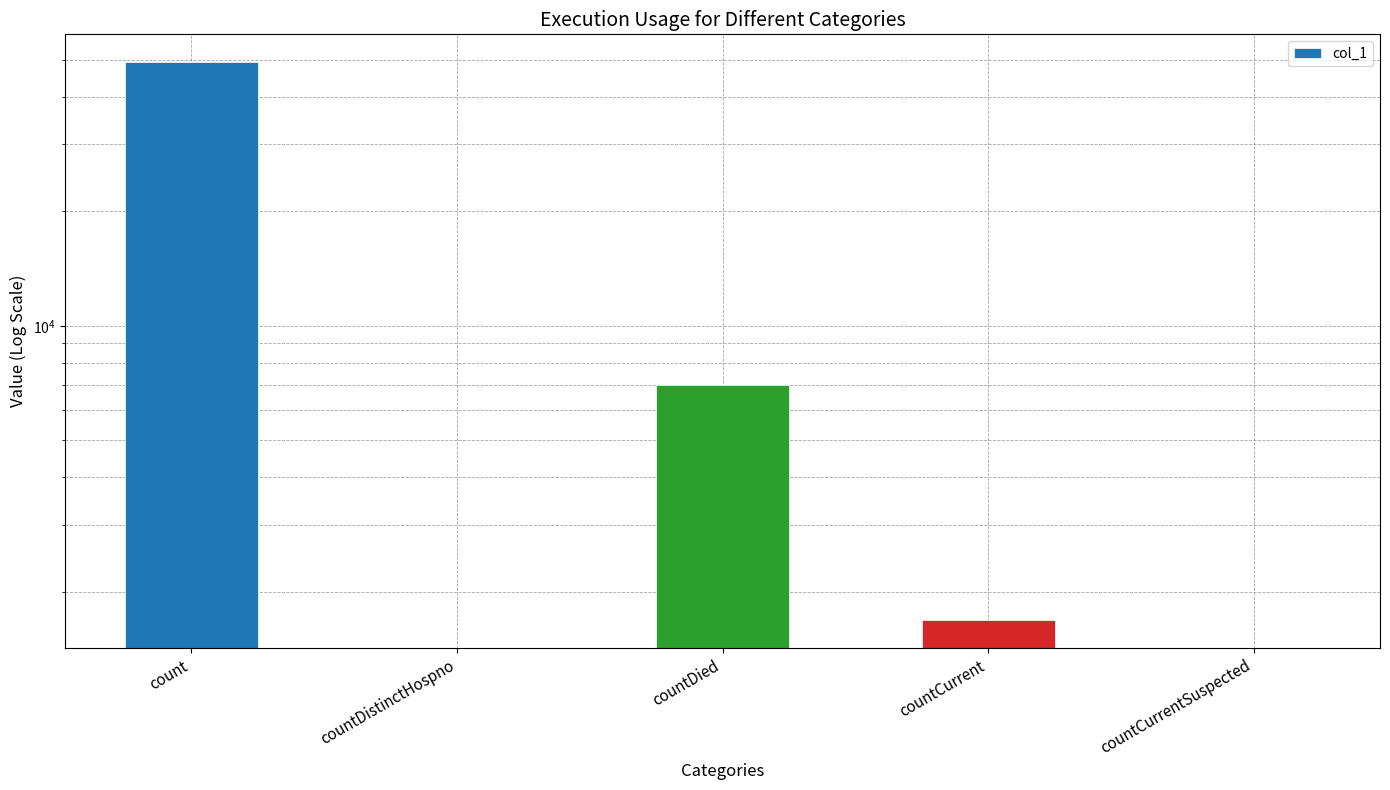

Rank the categories by value from lowest to highest.

countDistinctHospno, countCurrentSuspected, countCurrent, countDied, count